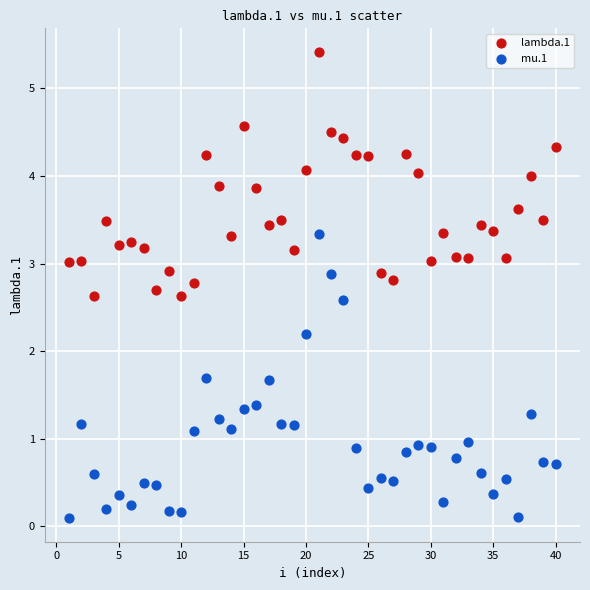

Which series has the widest spread of Y values?

mu.1